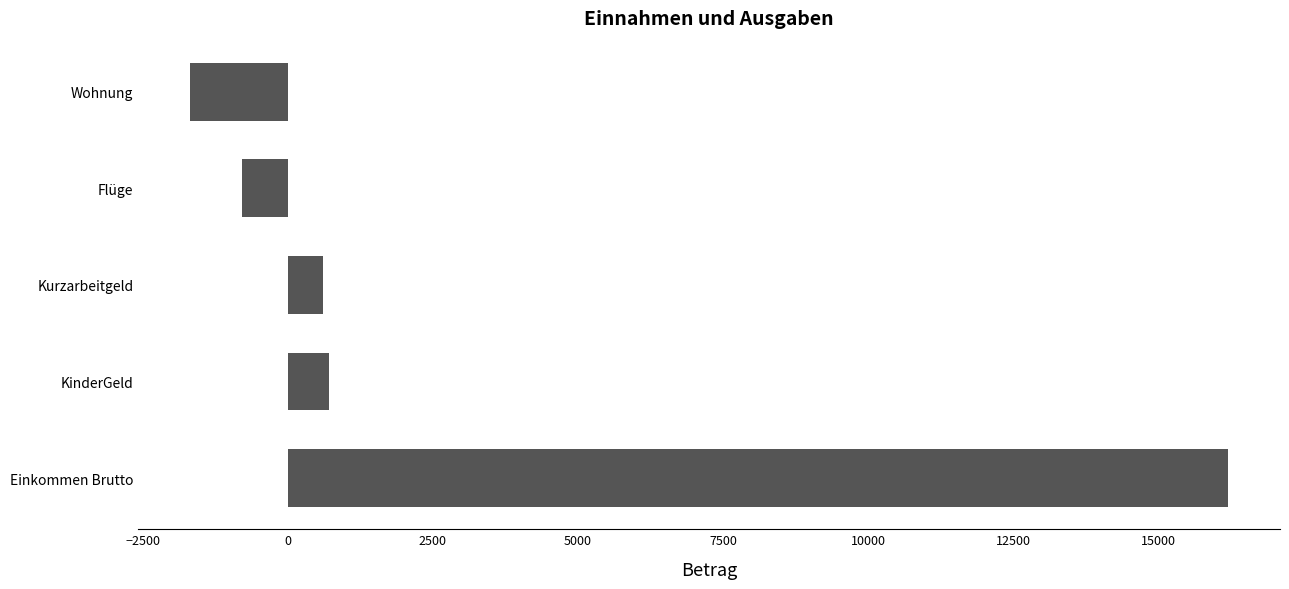

Which has a higher value, Flüge or KinderGeld?

KinderGeld